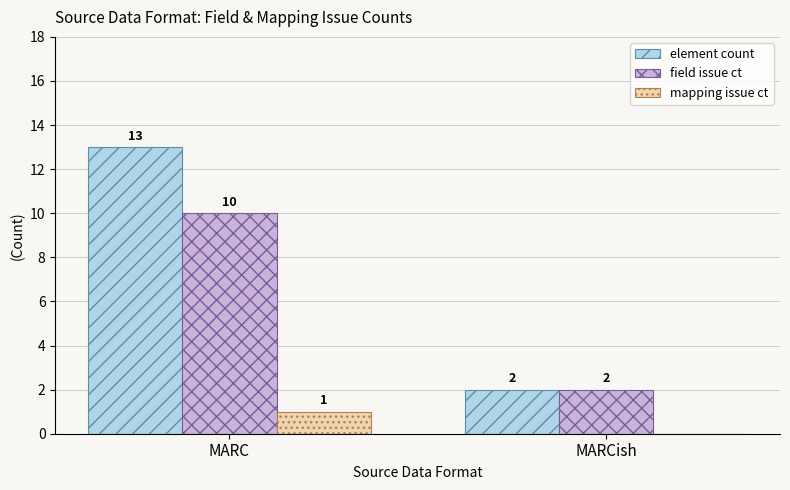

The element count series shows 19 at MARC. True or false?

False